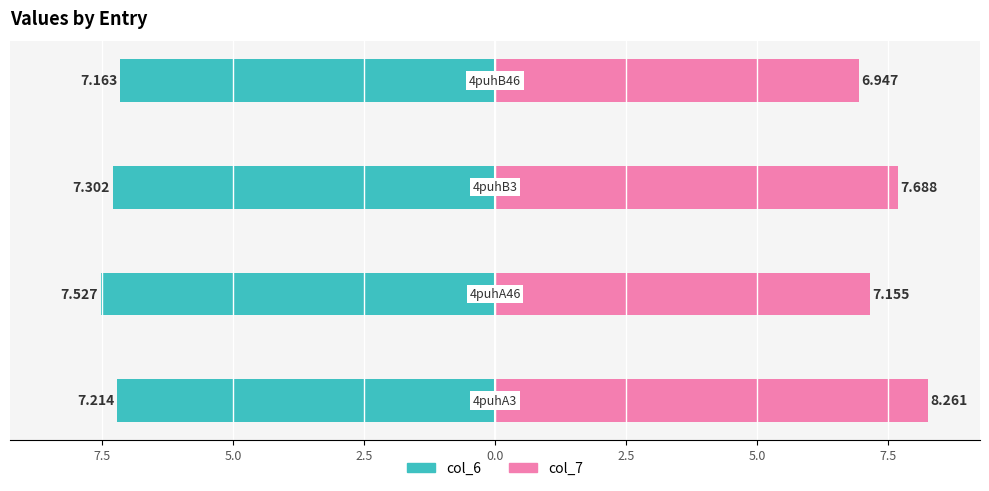

Which series has the widest spread of values?

col_7